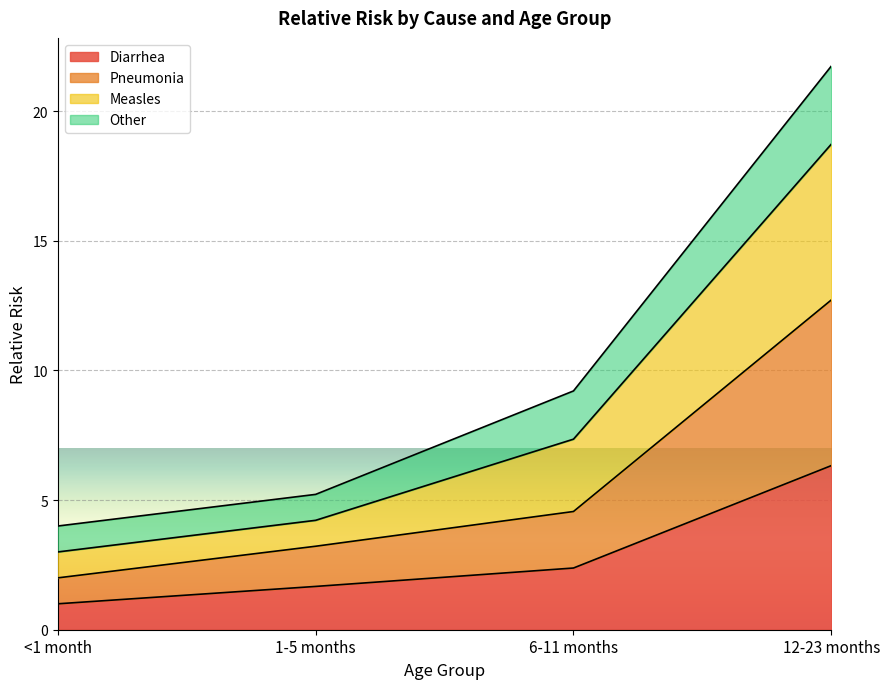

Which category has the highest value in the Diarrhea series?

12-23 months